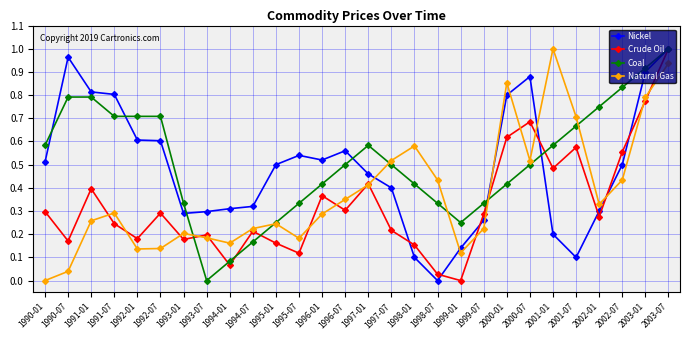

The Coal series shows 0.6 at 1996-01. True or false?

False